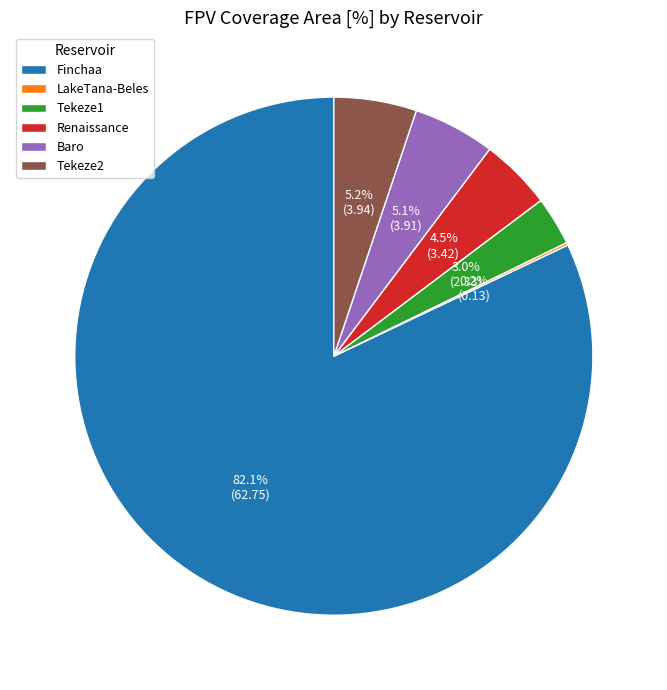

To the nearest percent, what is the difference between the largest and smallest slice percentages?

82%